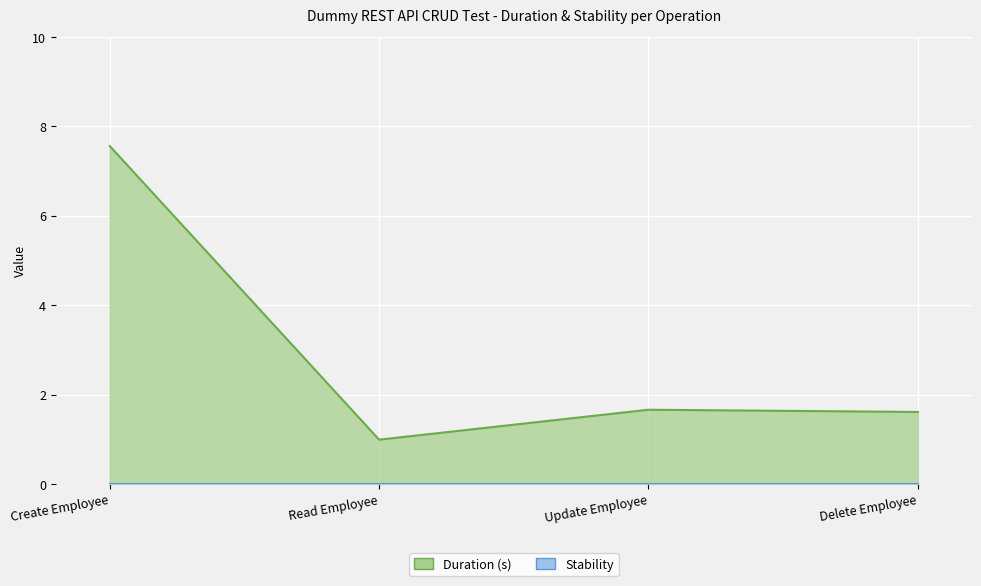

Reading left to right, list all the values displayed in this chart.

Create Employee=7.6	Read Employee=1.0	Update Employee=1.7	Delete Employee=1.6